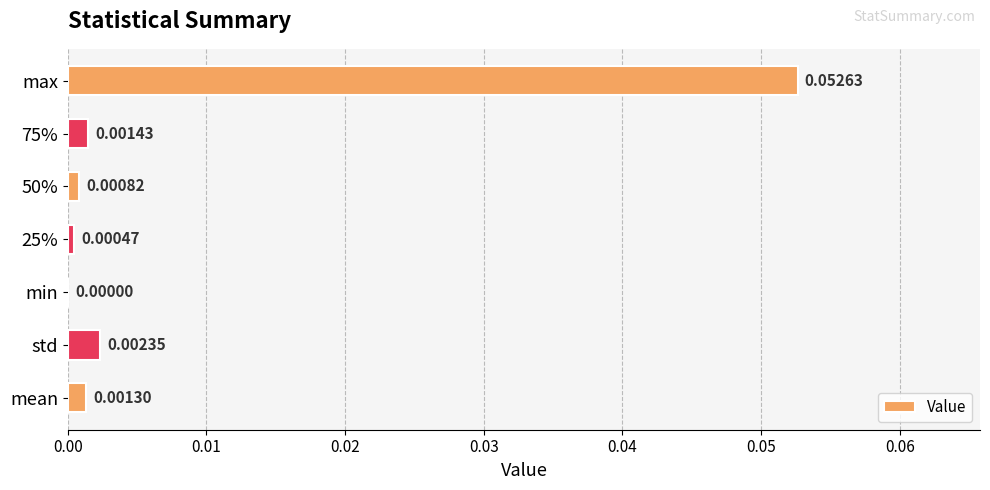

How many values are above zero?

6